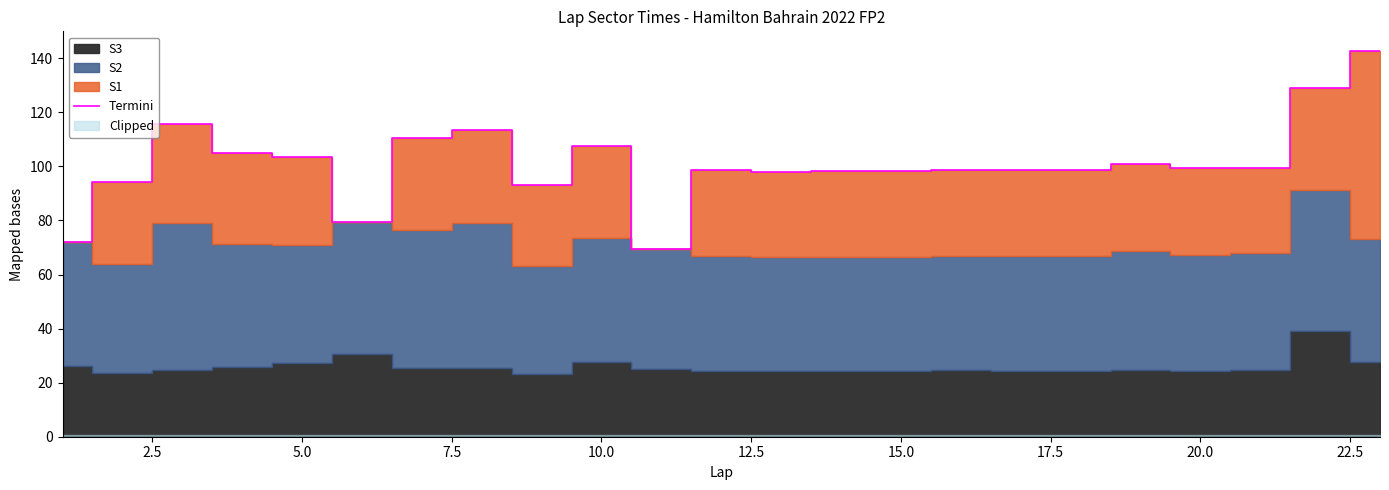

What is the highest value of the Termini series?

142.8